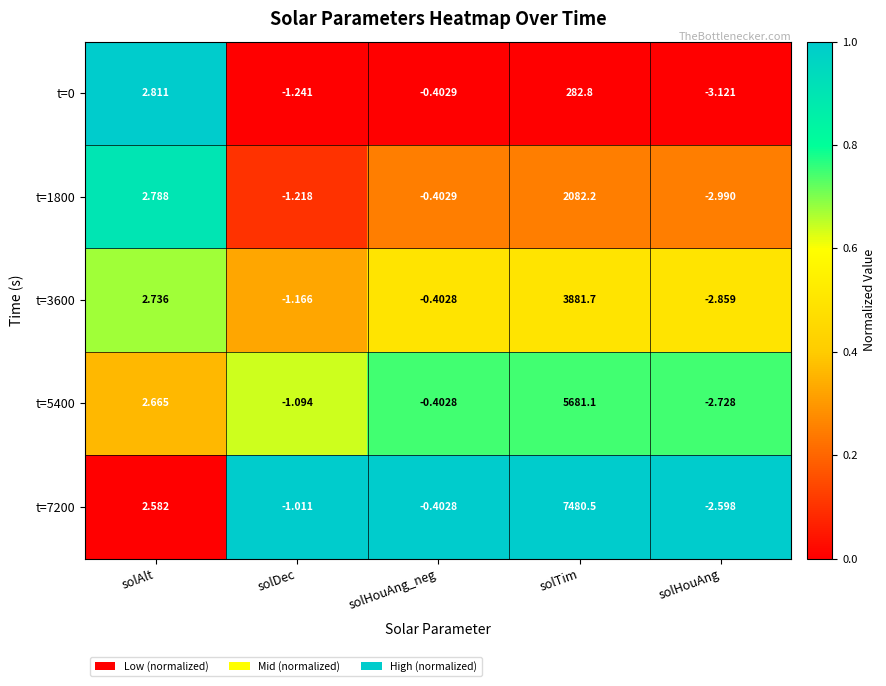

At which label does t=5400 first exceed 0?

solAlt